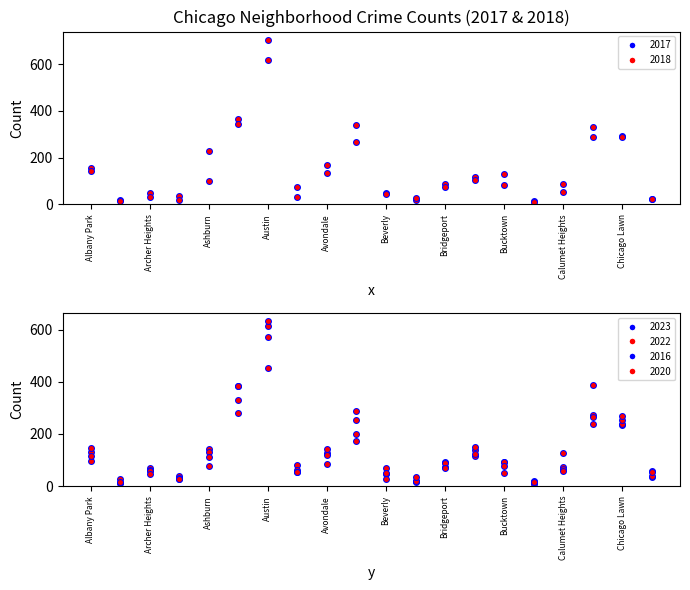

Where is the first local minimum for 2016_inner?

Archer Heights